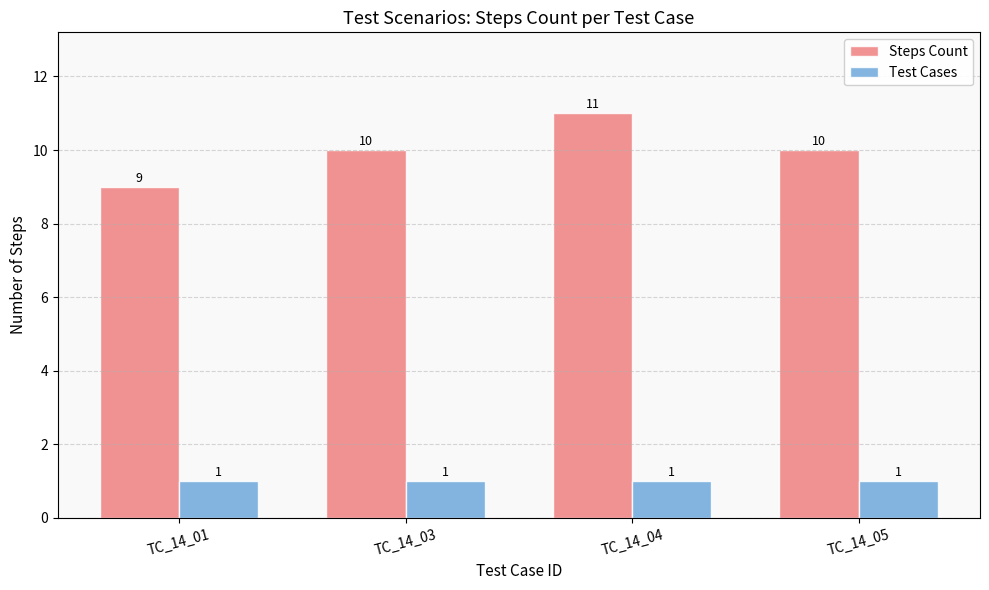

True or false: Test Cases has a value of 1 at TC_14_05.

True